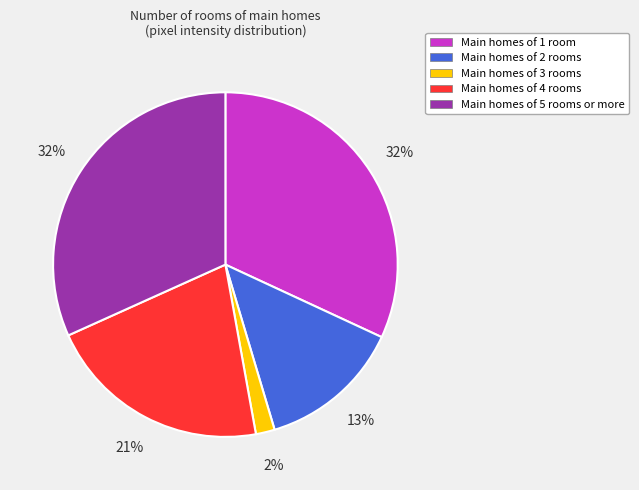

Combined, do Main homes of 5 rooms or more and Main homes of 4 rooms account for over 50%?

Yes